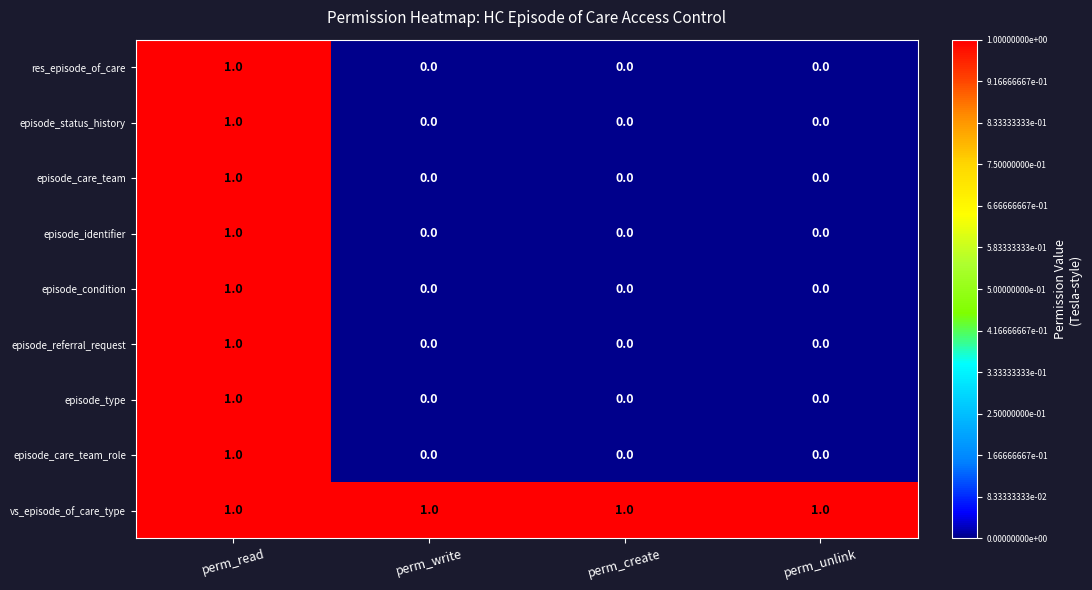

Is the value of episode_condition at perm_create greater than the value of episode_type at perm_read?

No